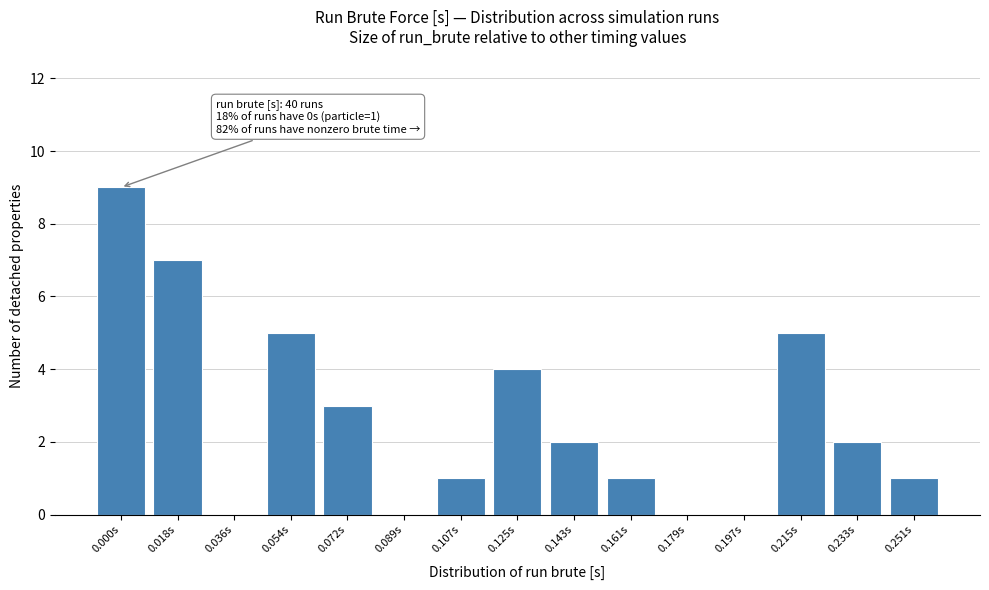

Reading right to left, what are all the values shown in this chart?

0.251s=1	0.233s=2	0.215s=5	0.197s=0	0.179s=0	0.161s=1	0.143s=2	0.125s=4	0.107s=1	0.089s=0	0.072s=3	0.054s=5	0.036s=0	0.018s=7	0.000s=9